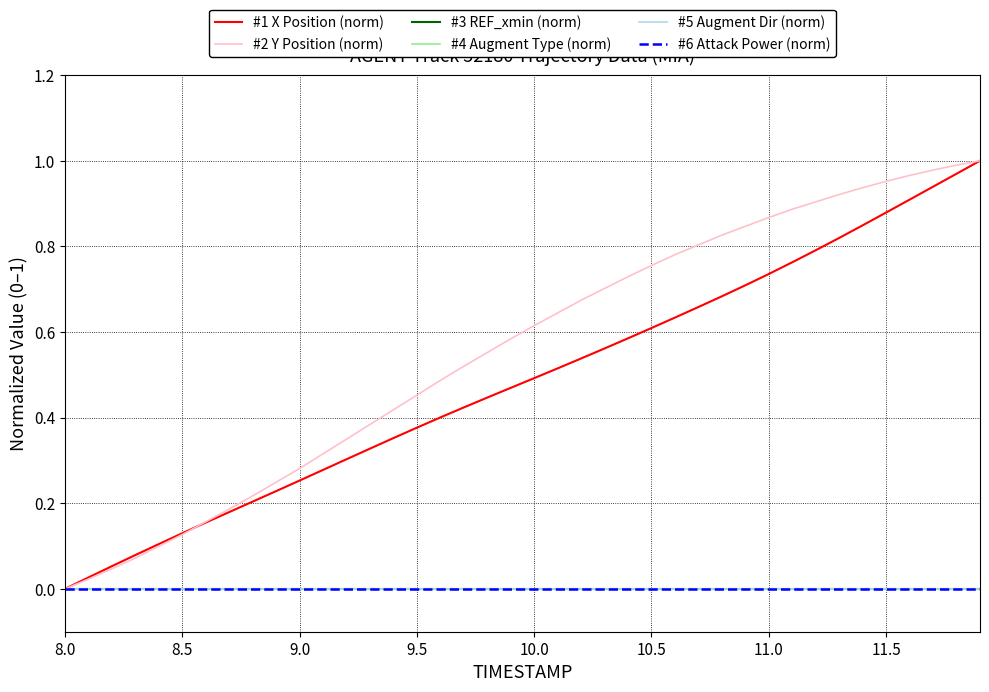

Is this an area chart (filled region under the line)?

No